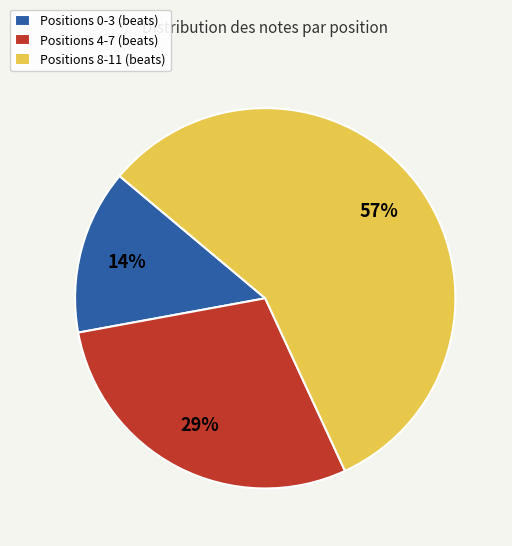

Which has a higher value, Positions 0-3 (beats) or Positions 4-7 (beats)?

Positions 4-7 (beats)